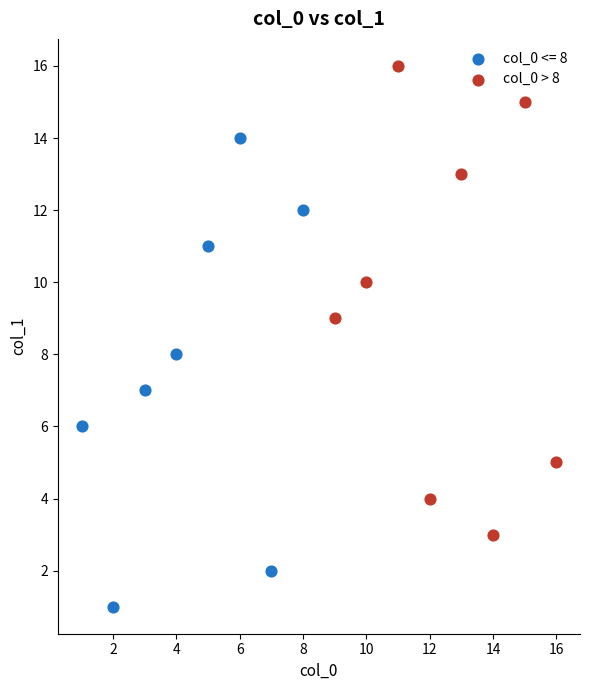

Which series contains the lowest Y value?

col_0 <= 8